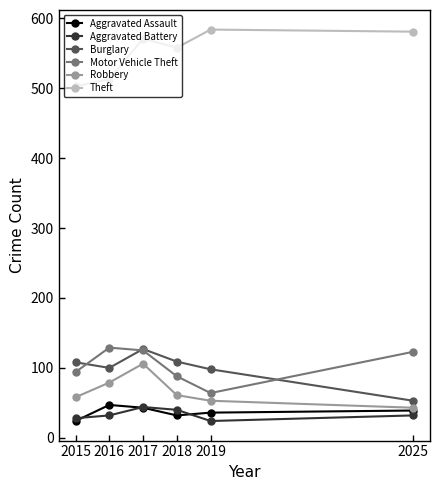

The value of Theft at 2017 is 765. True or false?

False